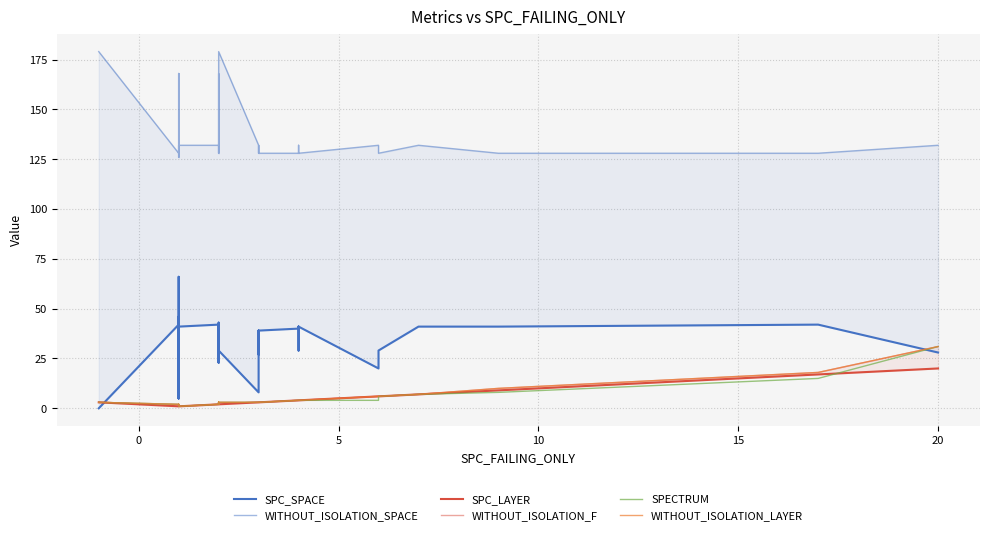

What is the sum of all WITHOUT_ISOLATION_F values?

157